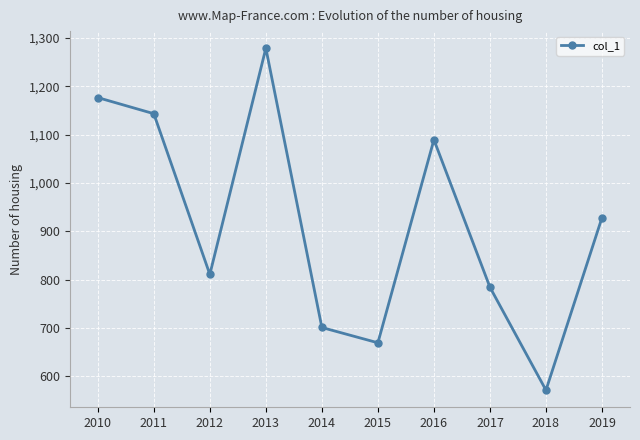

List the labels in order of value, smallest first.

2018, 2015, 2014, 2017, 2012, 2019, 2016, 2011, 2010, 2013